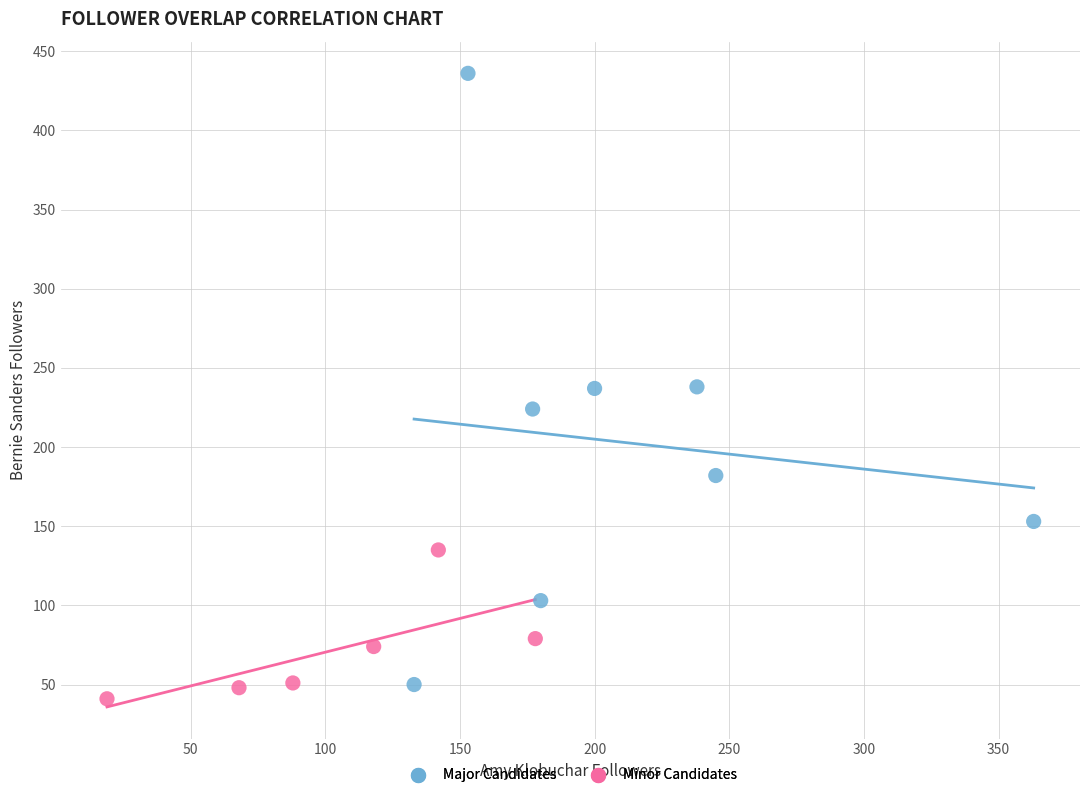

Which series contains the highest Y value?

Major Candidates